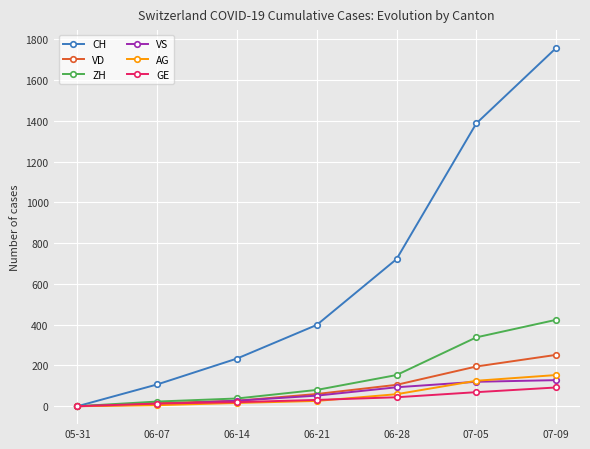

The value of ZH at 07-05 is 119. True or false?

False